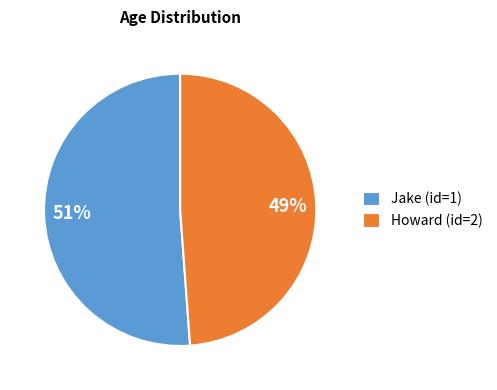

To the nearest percent, what is the difference between the largest and smallest slice percentages?

2%